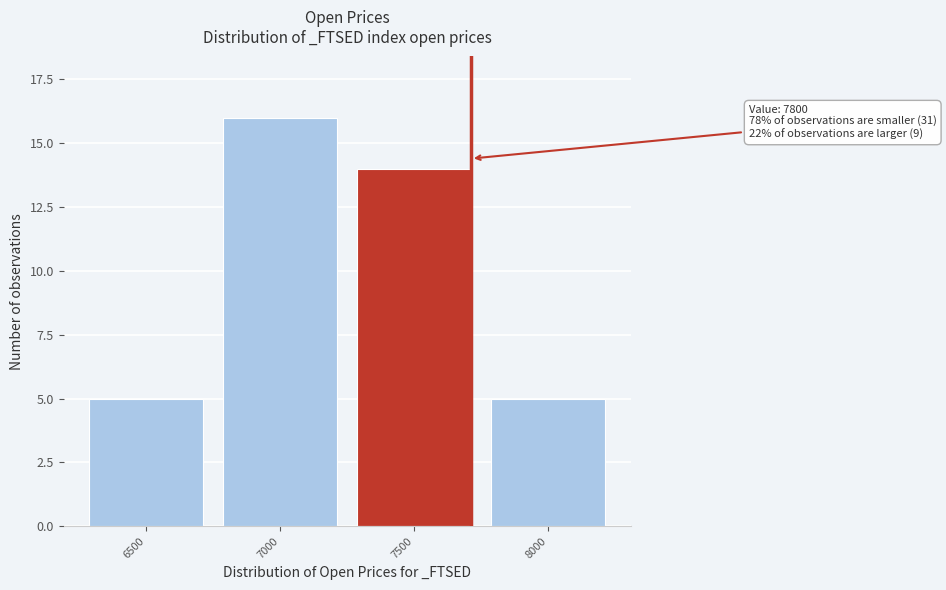

Reading right to left, list all the values displayed in this chart.

8000=5	7500=14	7000=16	6500=5